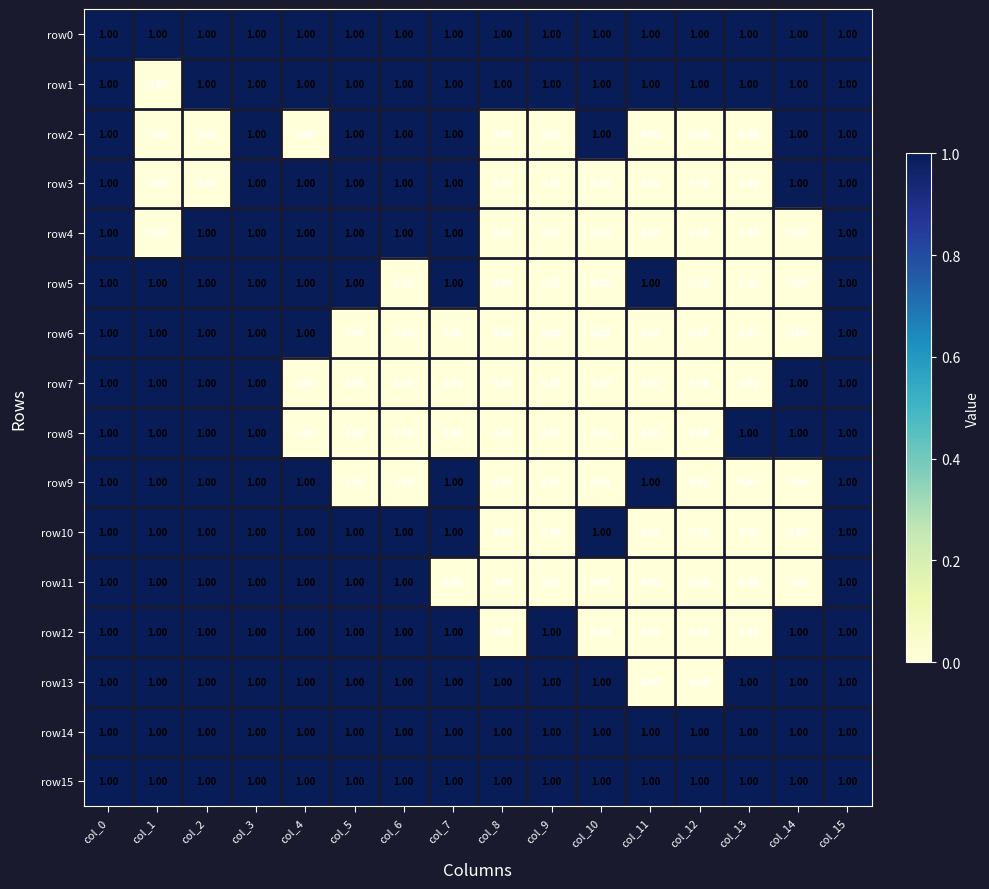

What is the total value across all series at col_0?

16